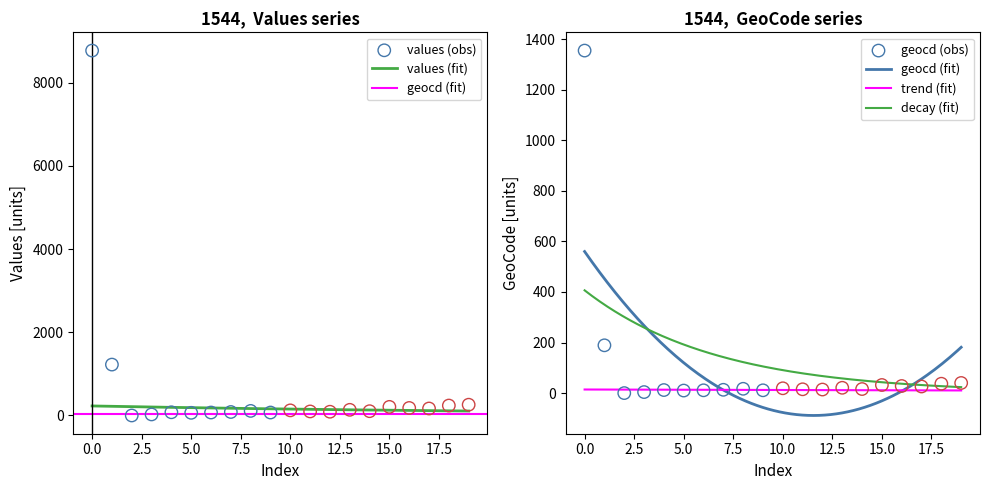

Is the value of indicators at 17 greater than the value of geocd at 18?

Yes